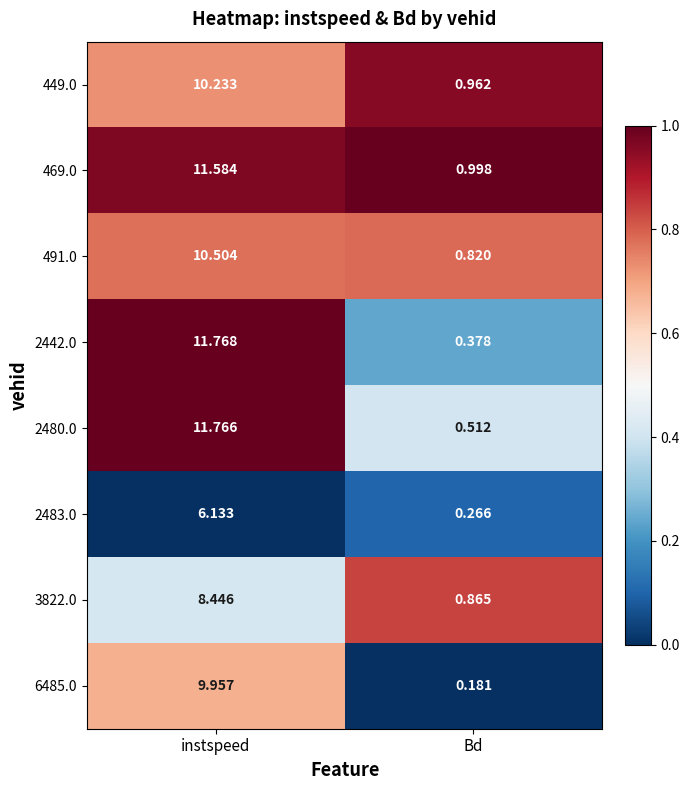

Rank the categories by 3822.0 value from lowest to highest.

Bd, instspeed